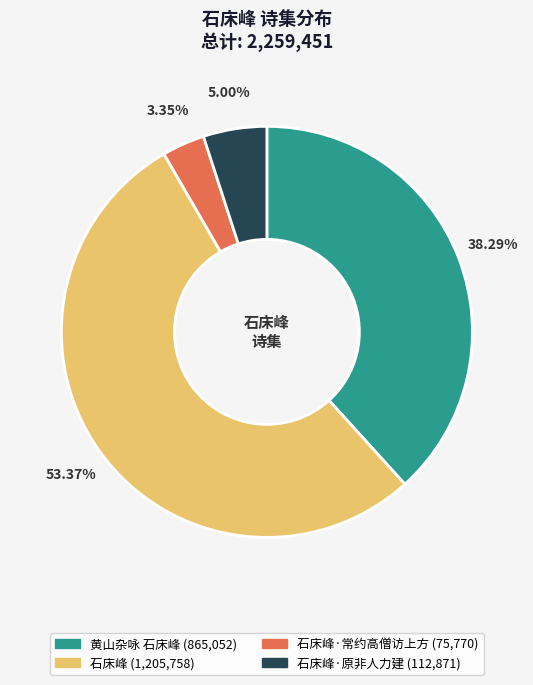

Does any single category account for the majority?

Yes